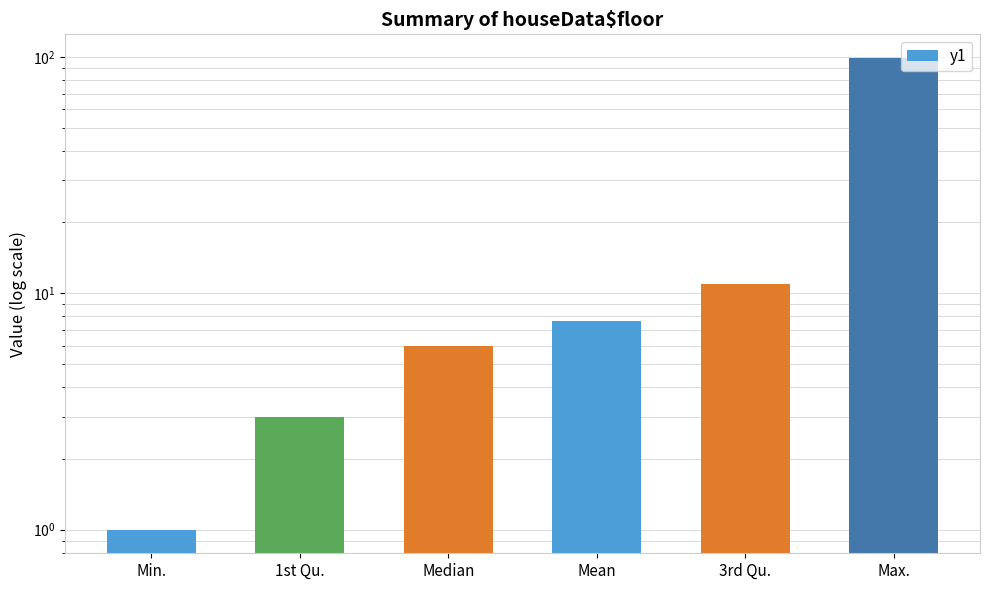

What is the greatest value displayed?

99.0